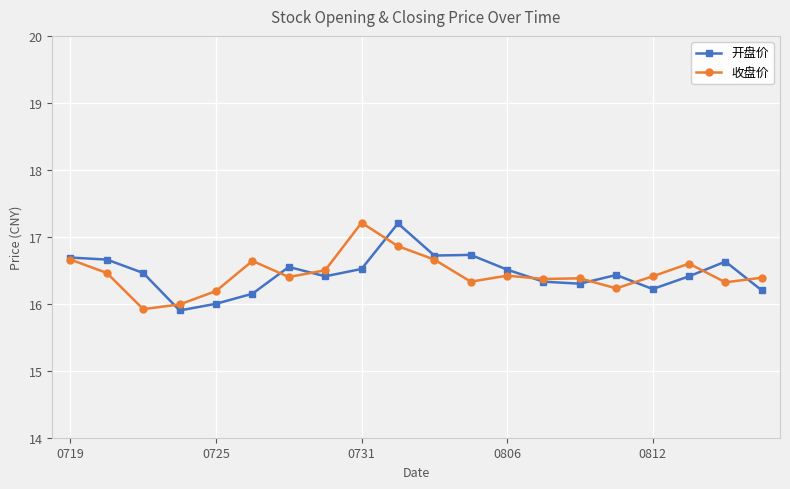

What is the lowest value of the 开盘价 series?

15.9